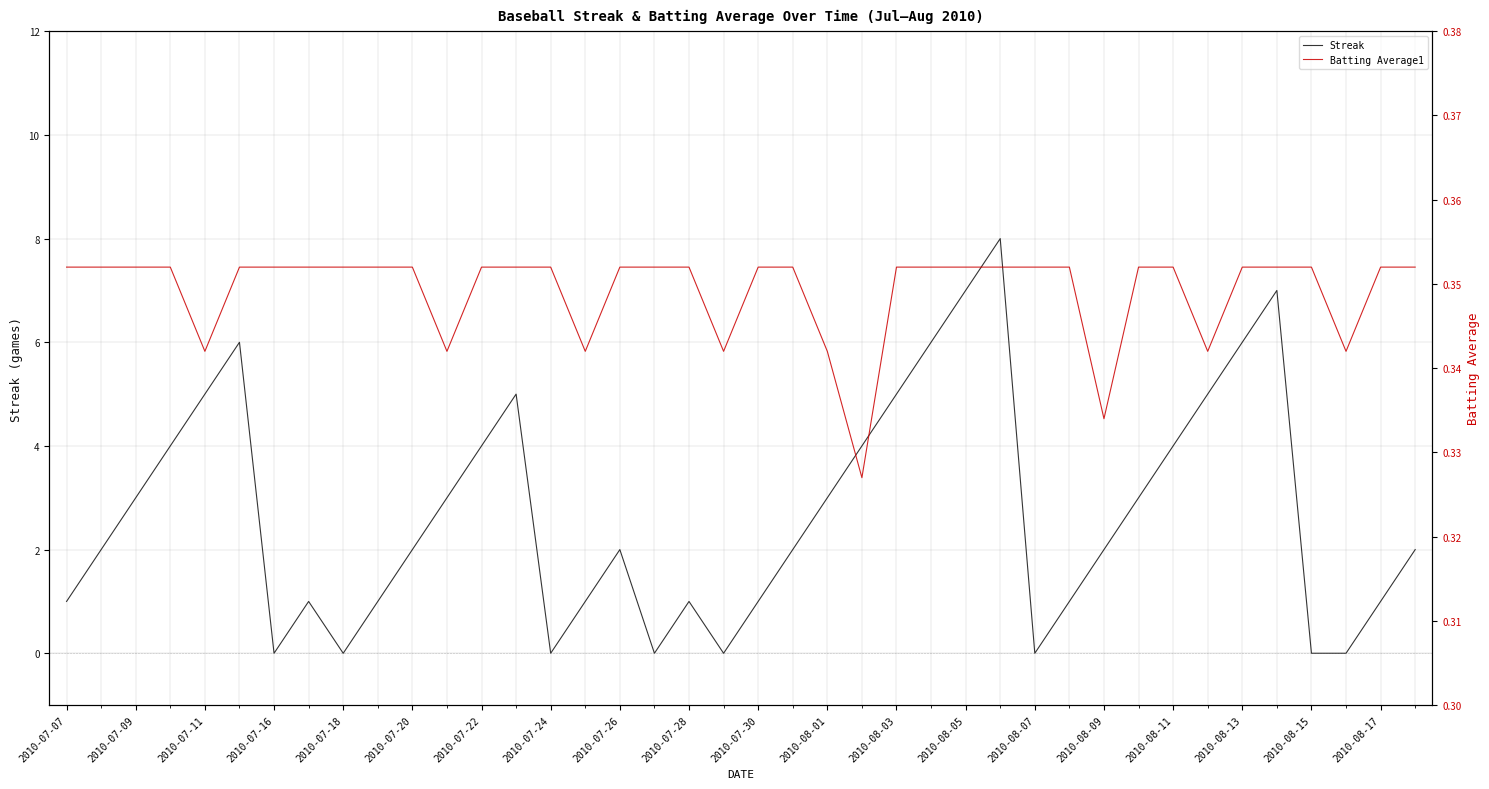

True or false: Streak and Batting Average1 intersect in this chart.

True